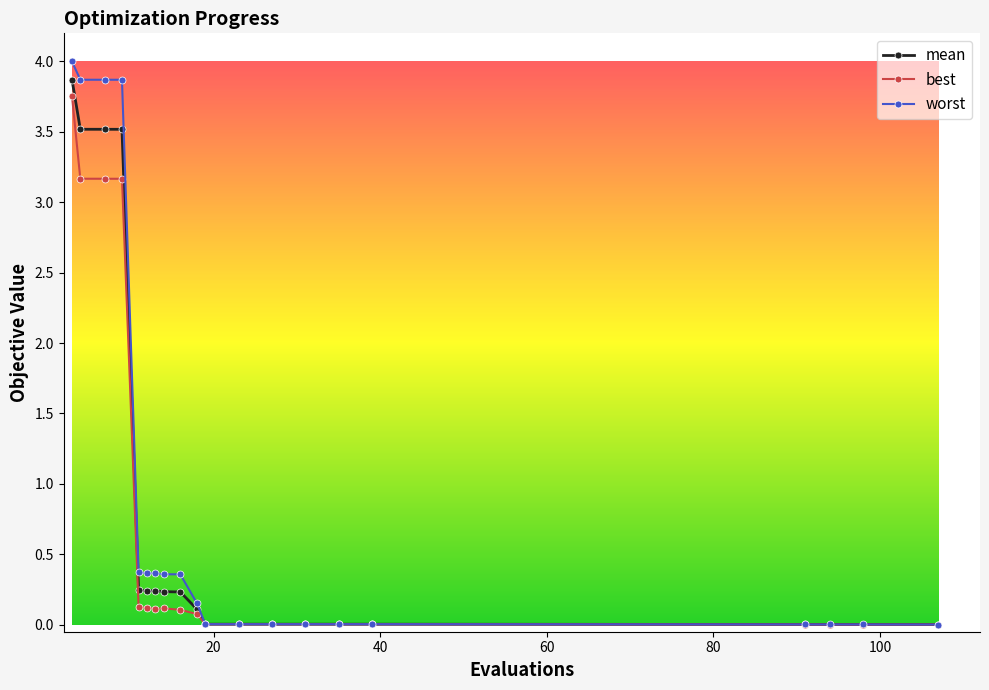

What is the value of the best point at the 10th from the left?

0.1